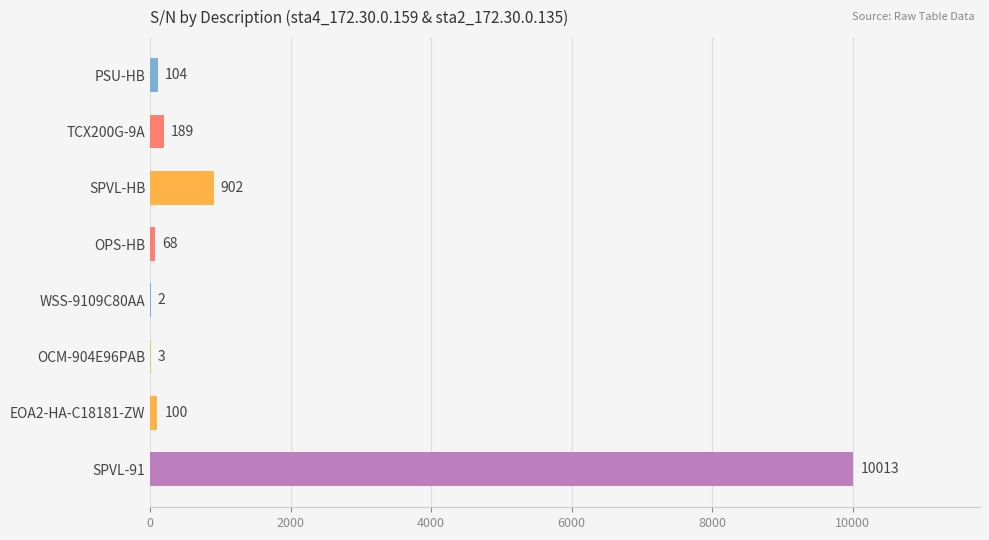

What is the average value?

1423